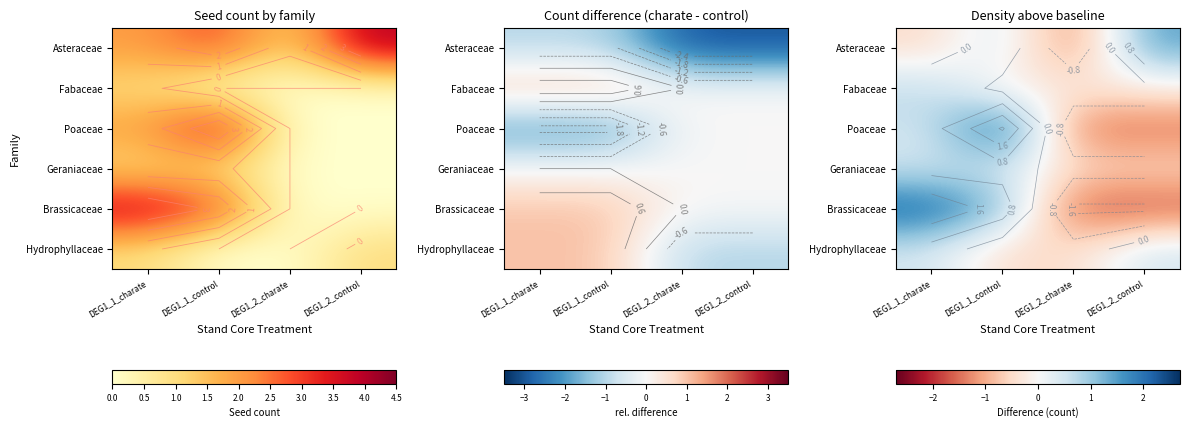

List the labels in order of Fabaceae value, smallest first.

DEG1_1_control, DEG1_2_charate, DEG1_2_control, DEG1_1_charate